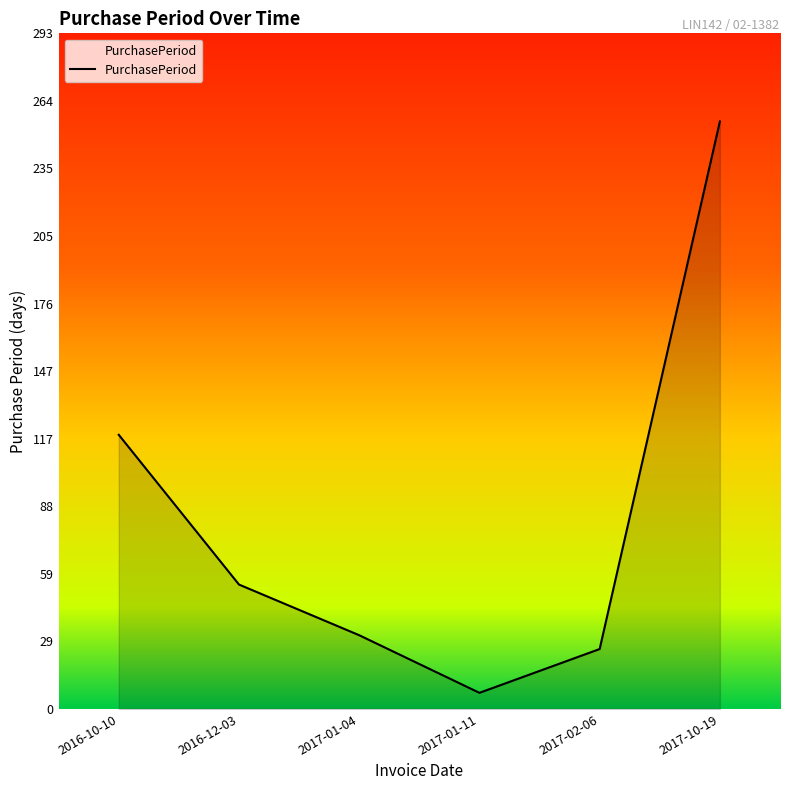

How many interior local valleys (lower than both neighbors) does the data have?

1